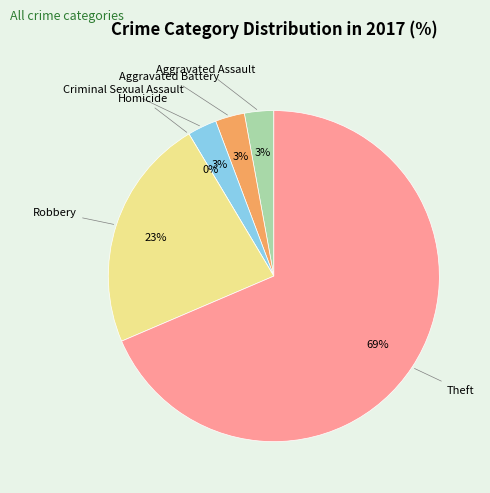

How many segments does this pie chart have?

6